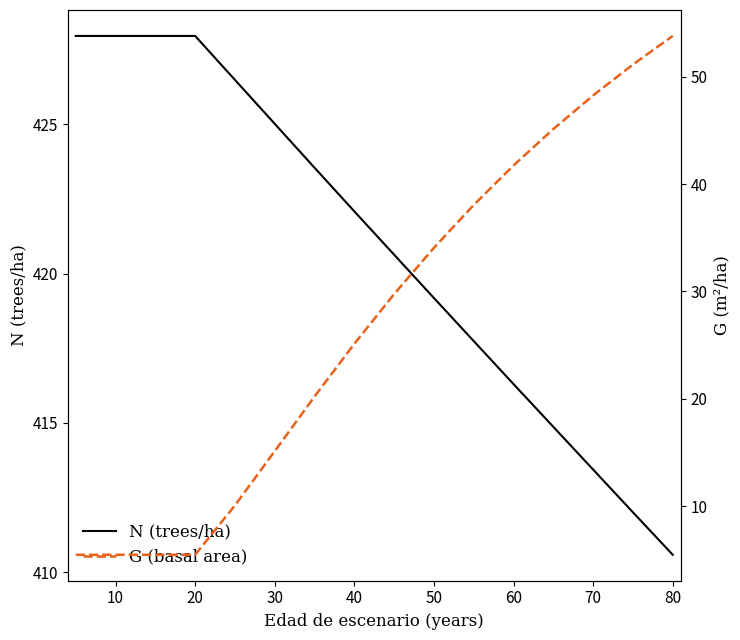

What is the minimum value for N (trees/ha)?

410.6